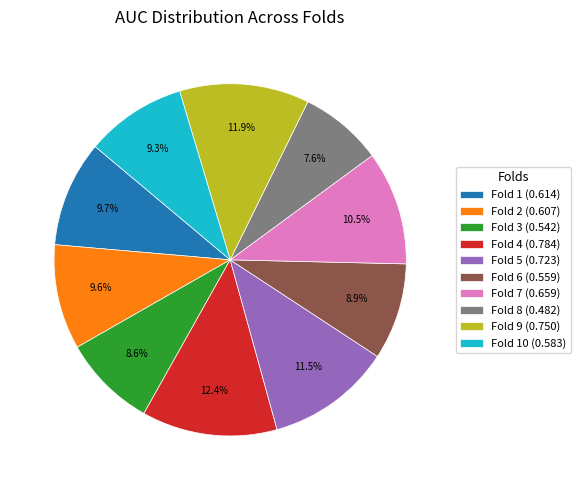

Which category has the biggest portion of the pie?

Fold 4 (0.784)